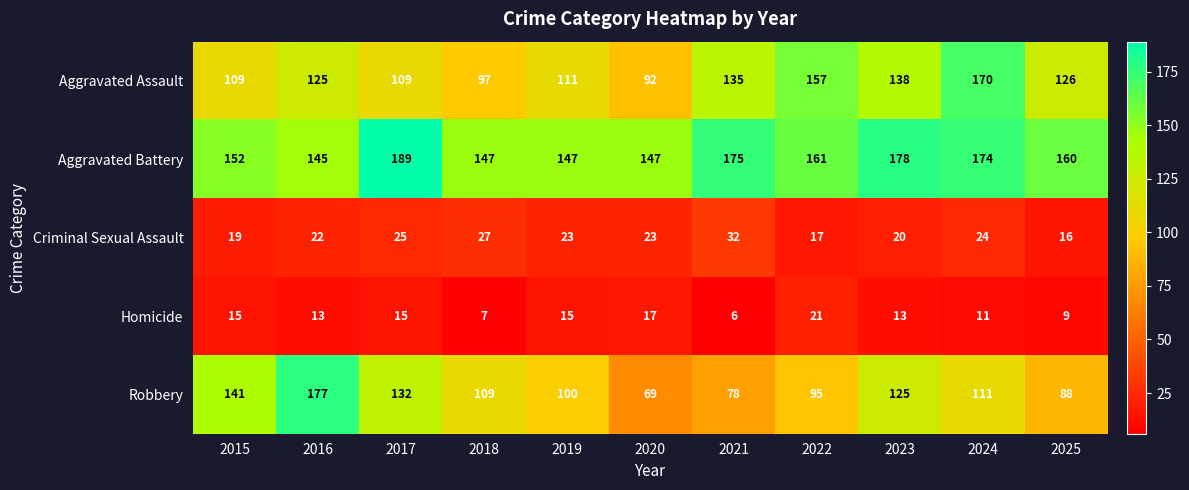

At how many categories does at least one series exceed 19?

11